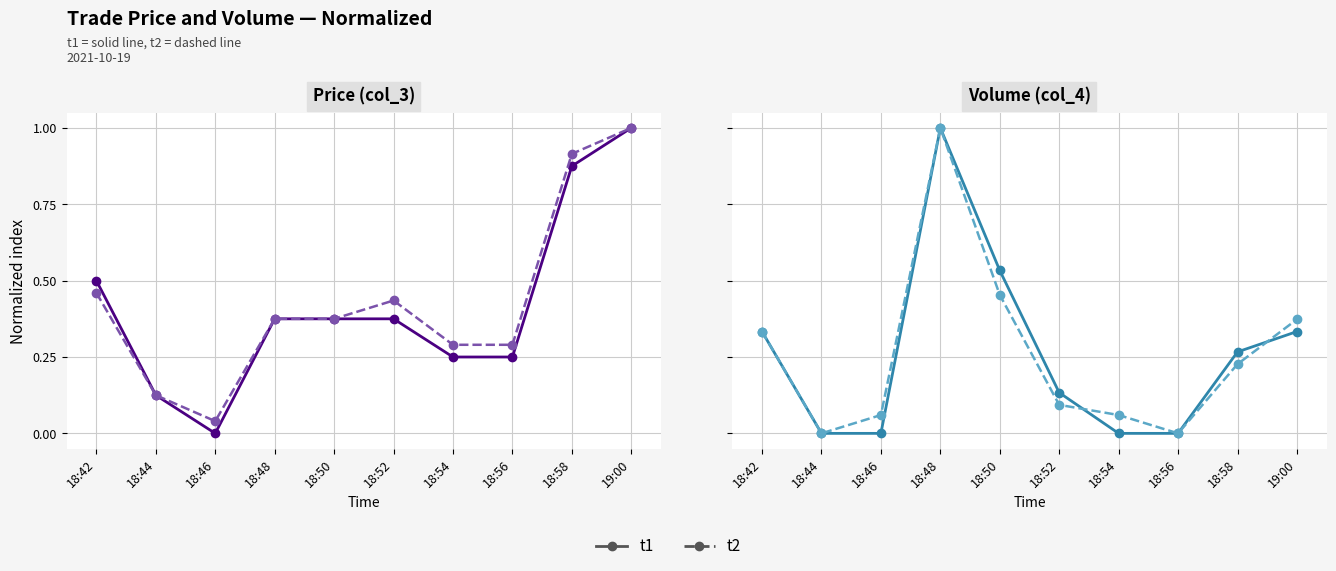

Reading right to left, transcribe all the data shown in this chart.

t1: 0.3	0.3	0.0	0.0	0.1	0.5	1.0	0.0	0.0	0.3
t2: 0.4	0.2	0.0	0.1	0.1	0.5	1.0	0.1	0.0	0.3